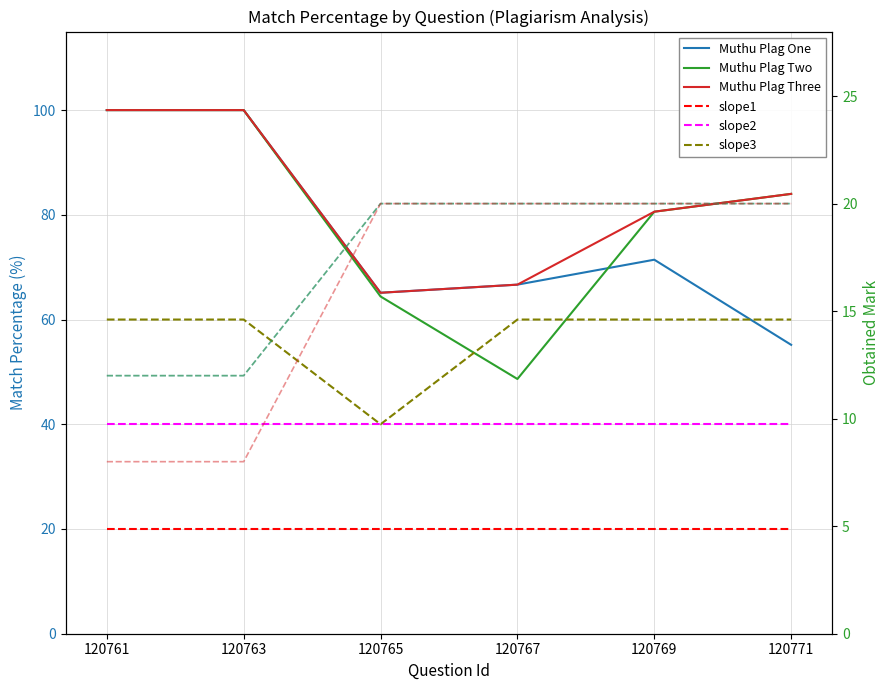

How many values in the Muthu Plag Three series are below 84?

3